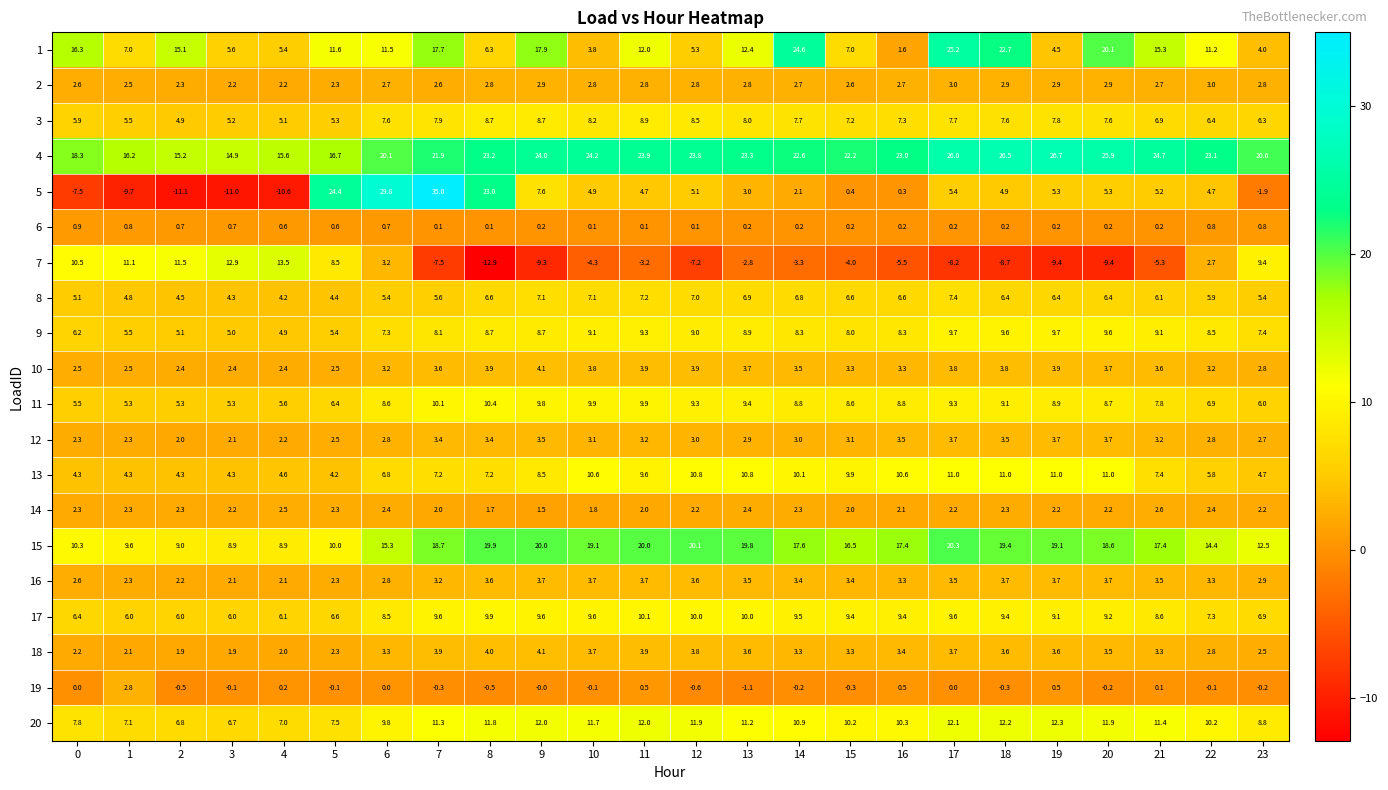

At how many categories does at least one series exceed 5?

24